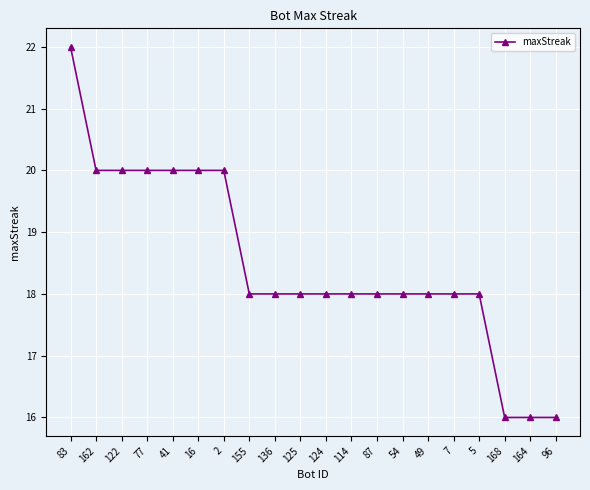

Reading left to right, what are all the values shown in this chart?

22	20	20	20	20	20	20	18	18	18	18	18	18	18	18	18	18	16	16	16